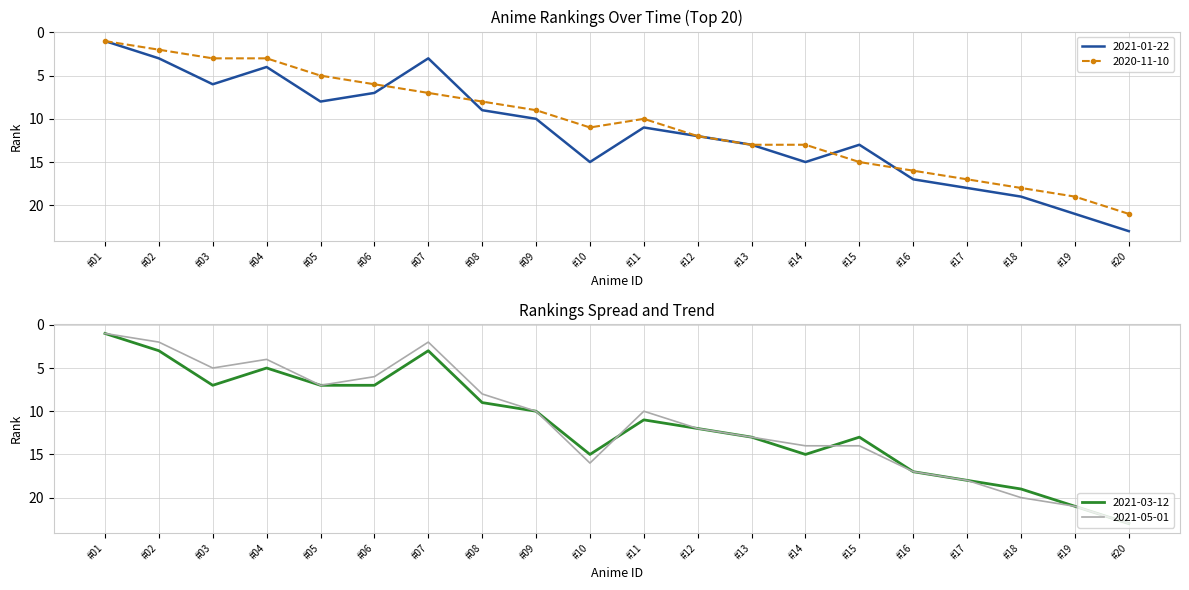

What is the total value across all series at #20?

90